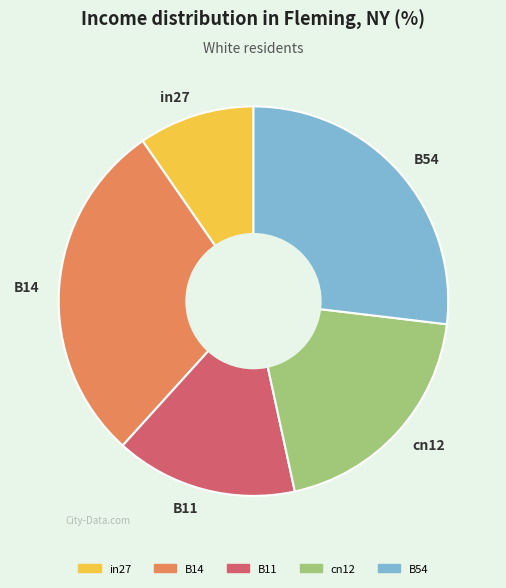

Is it true that B14 is 24% of the pie?

False